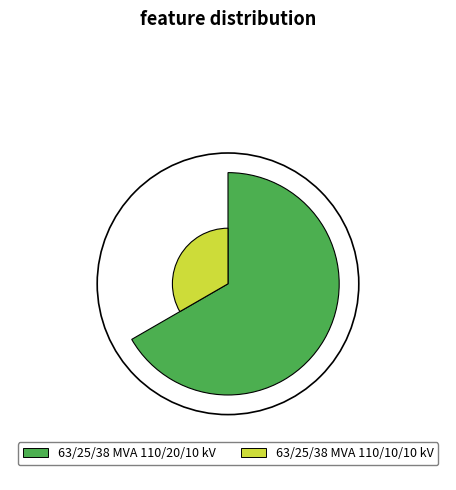

Is it true that 63/25/38 MVA 110/20/10 kV is 67% of the pie?

True